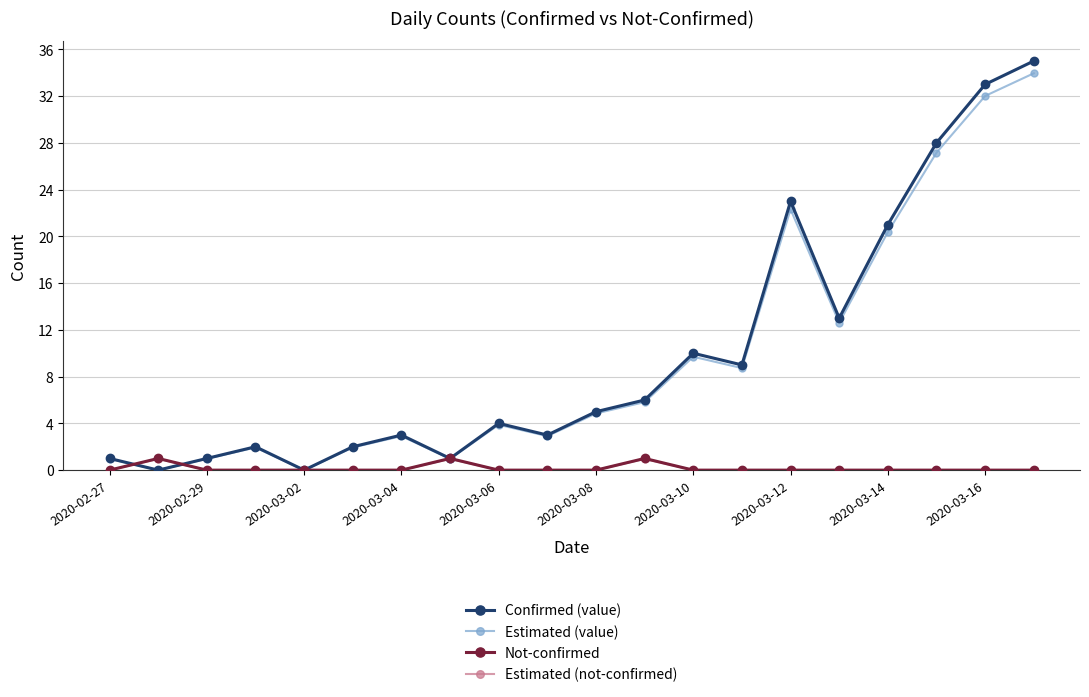

Which series has the widest spread of values?

Confirmed (value)